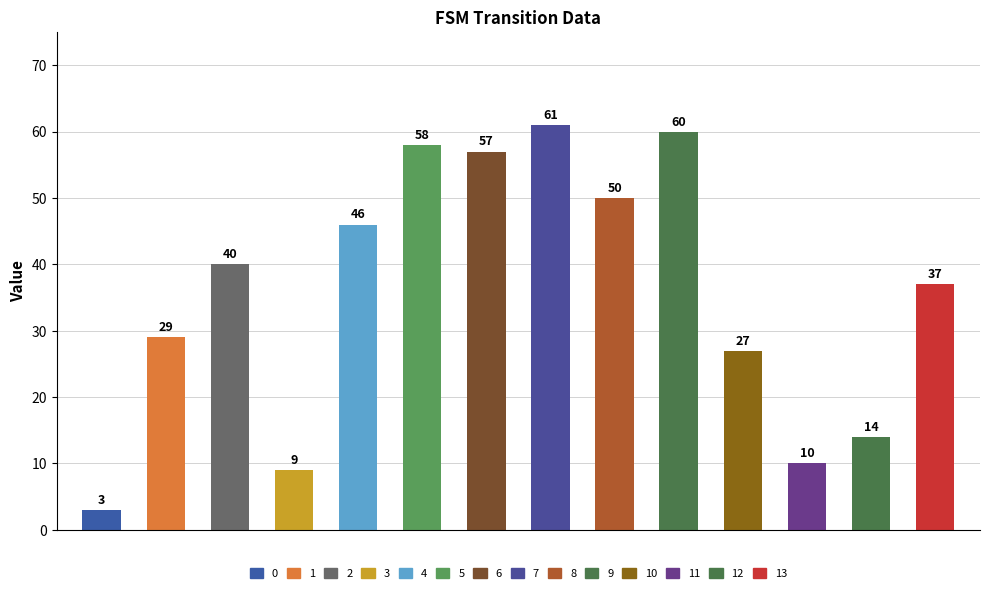

Are the bars horizontal?

No